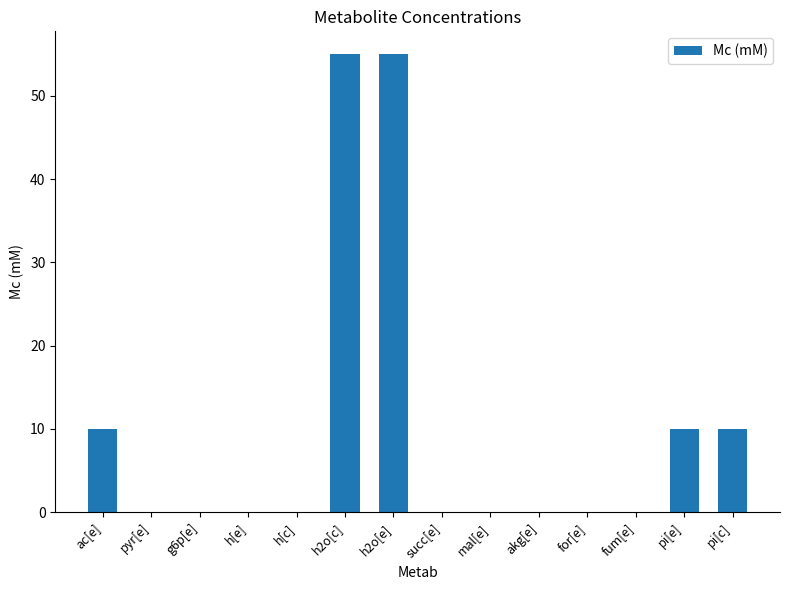

What is the change in value from ac[e] to for[e]?

-10.0